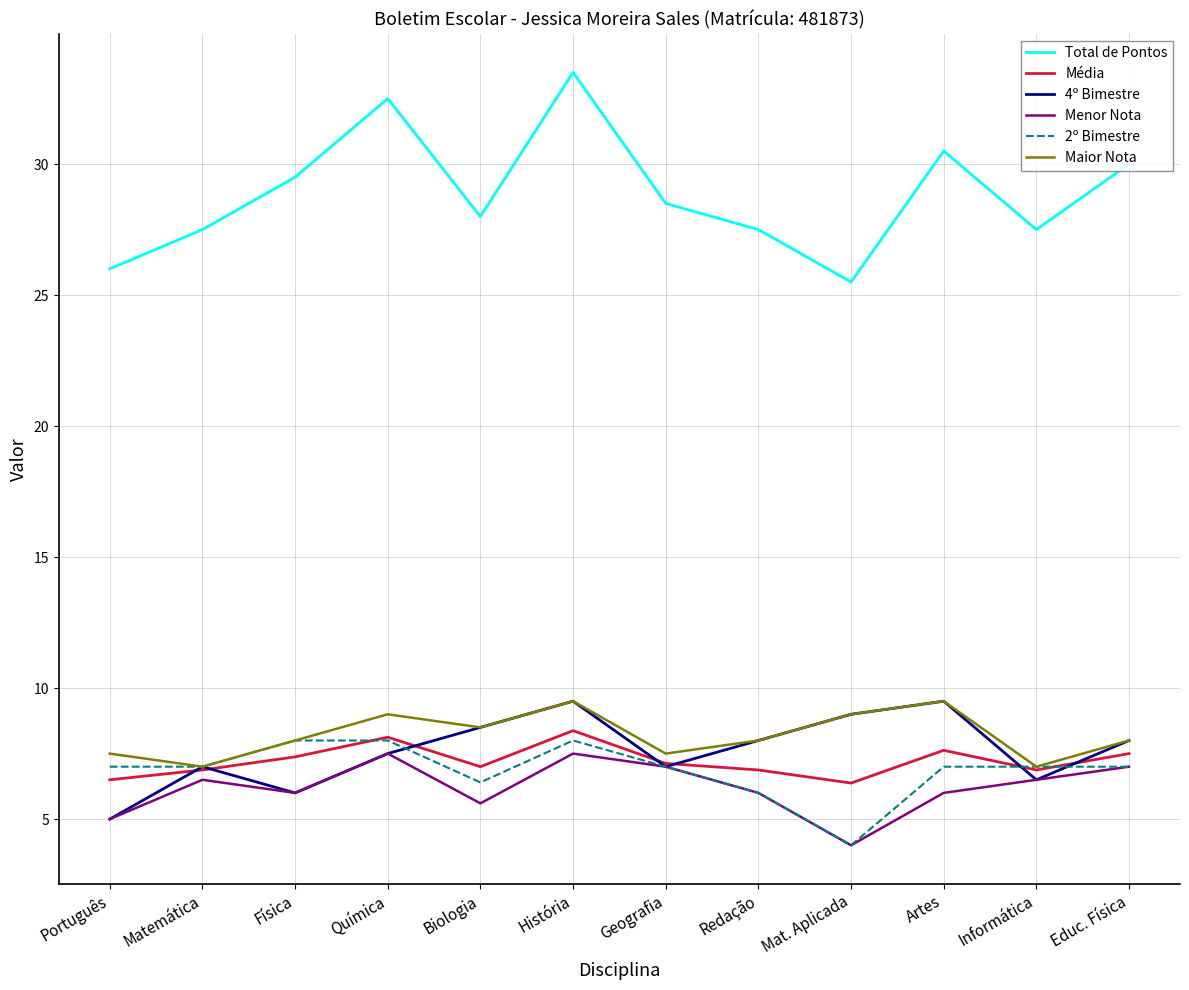

Read the 2º Bimestre value at Física.

8.0